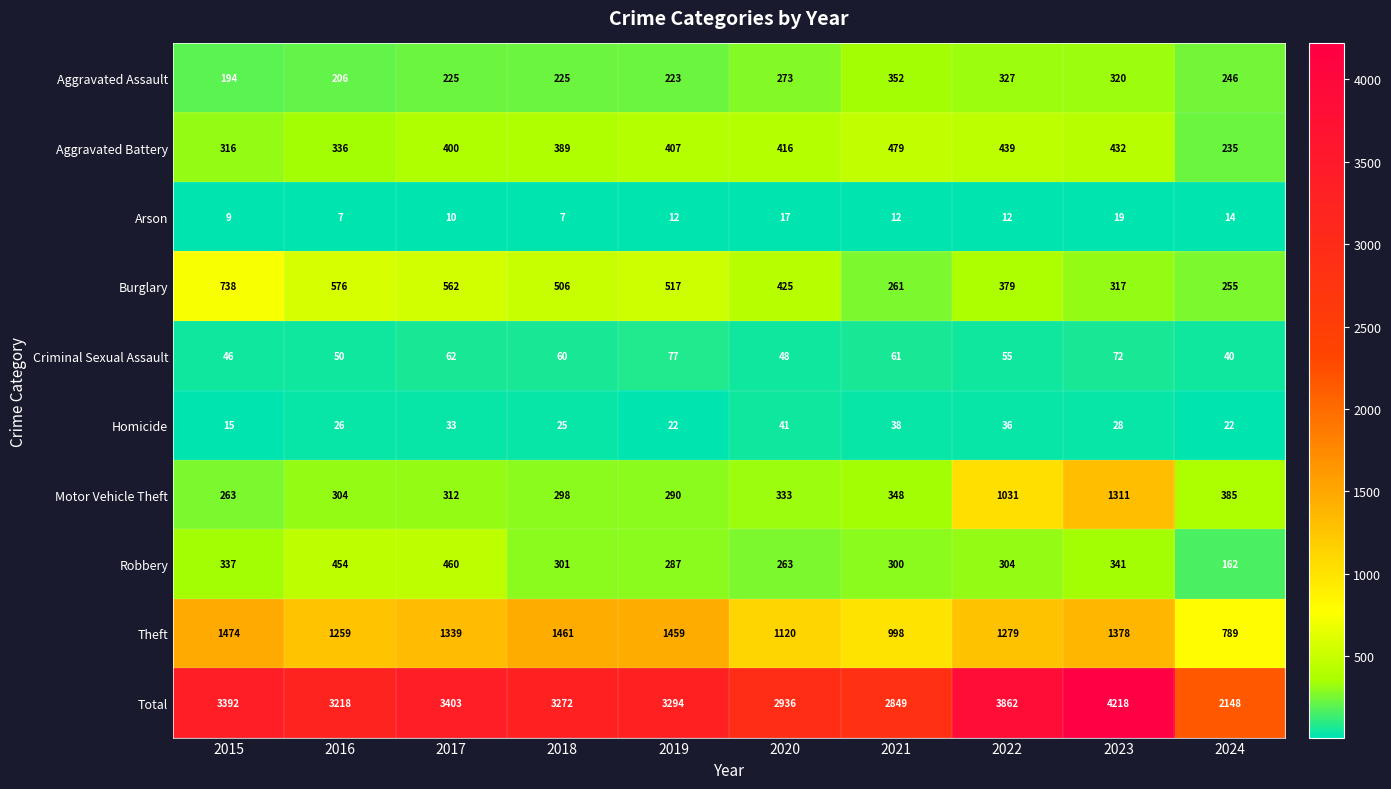

What is the difference between the highest and lowest values at 2017?

3393